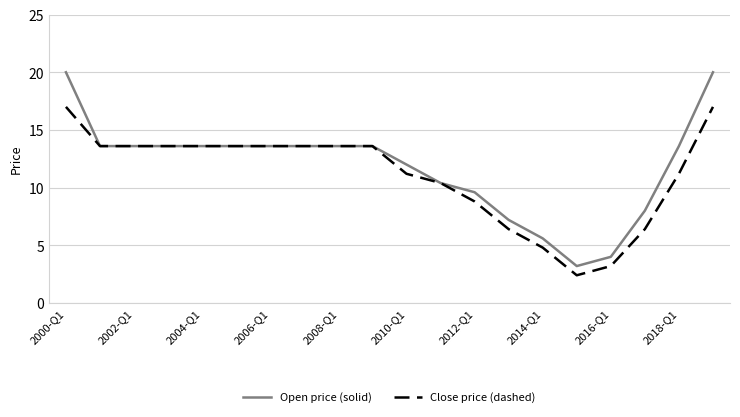

Which series has the largest range (max minus min)?

Open price (solid)